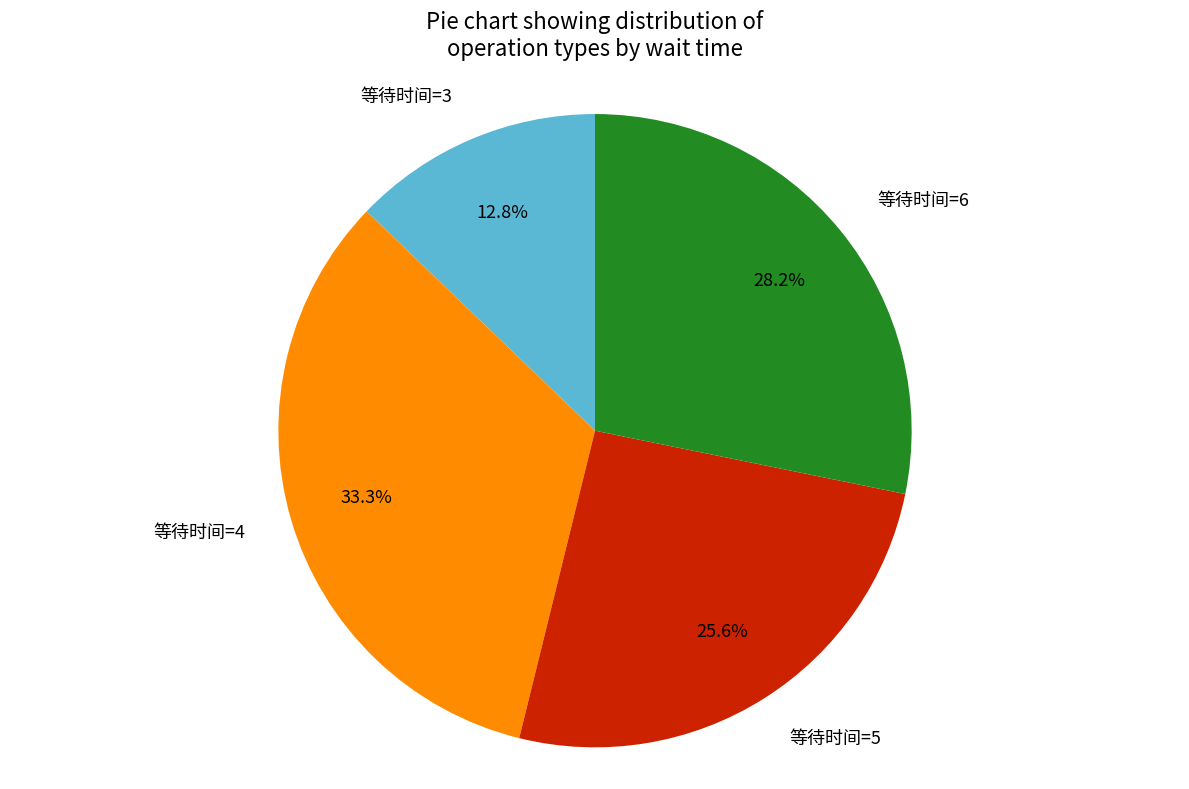

The 等待时间=4 slice represents 43% of the pie. True or false?

False